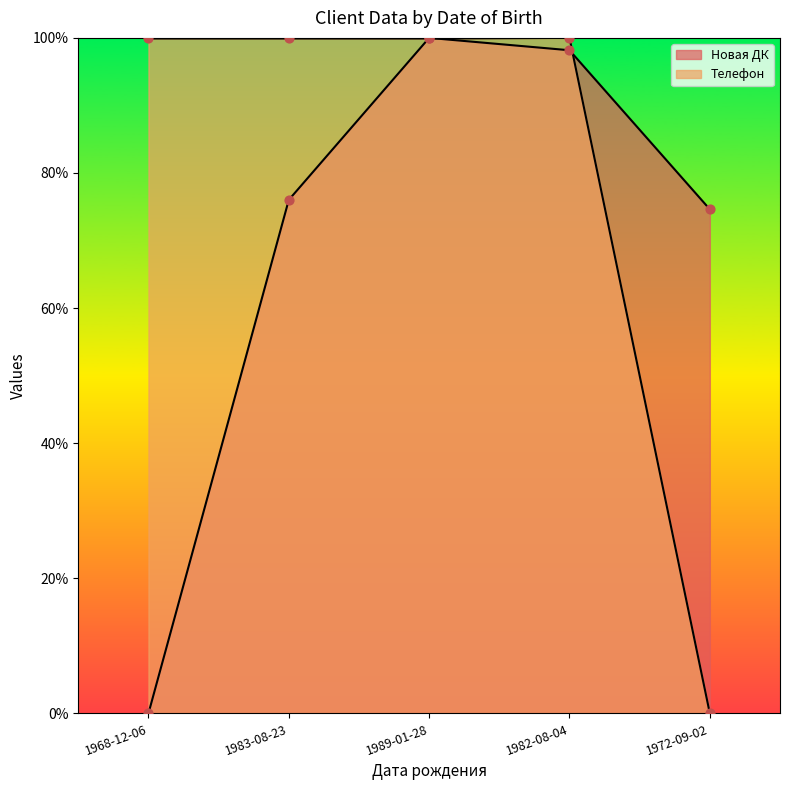

At which category is the sum across all series the highest?

1989-01-28